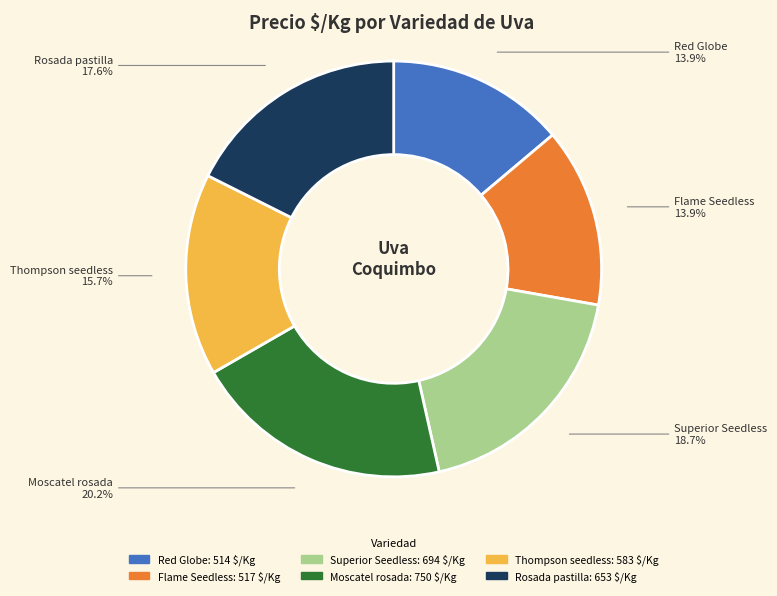

Approximately how many times larger is the value at Flame Seedless compared to Red Globe?

1.0